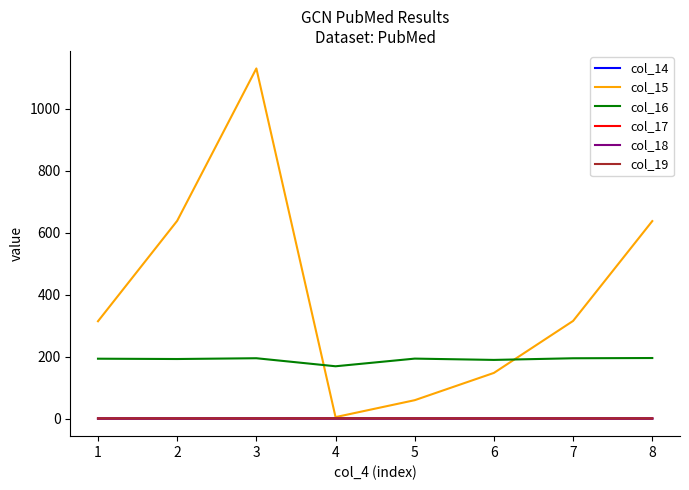

How many times do col_16 and col_15 cross each other?

2